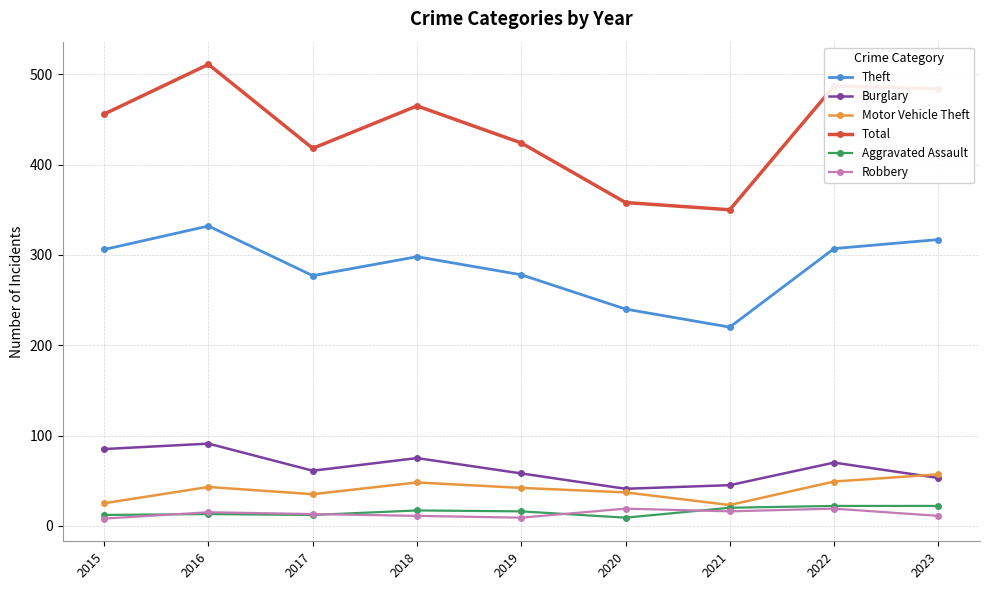

Which category has the lowest value in the Theft series?

2021